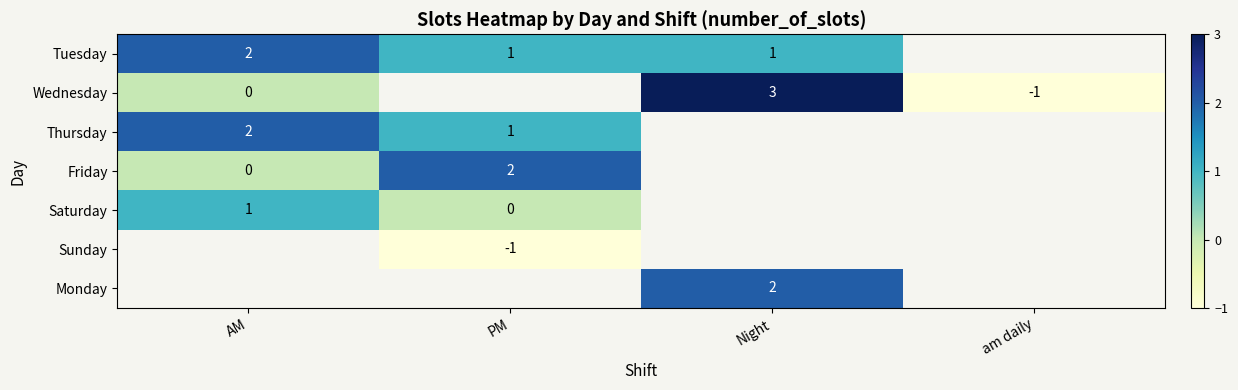

At how many categories does at least one series exceed 2?

1